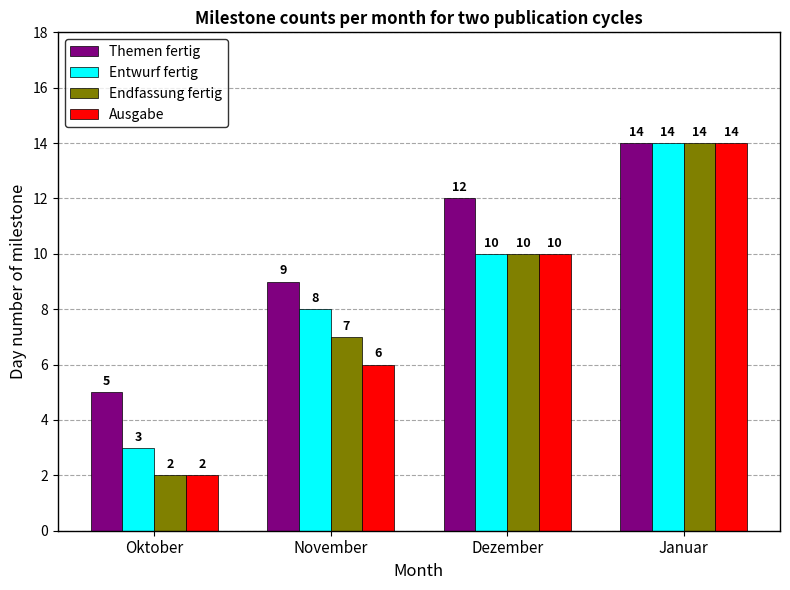

Which label corresponds to the smallest value in the chart?

Oktober